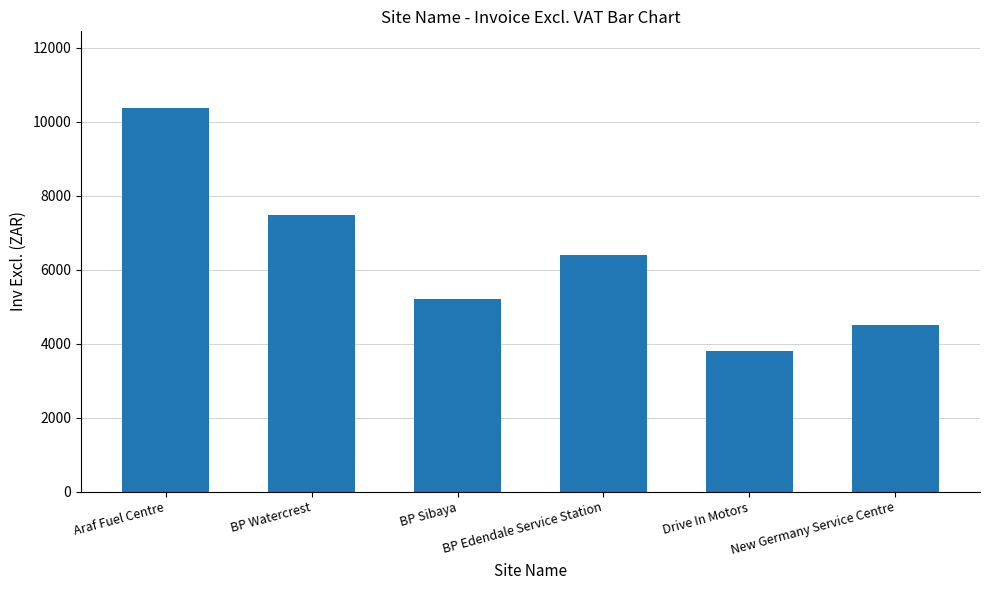

What is the difference between the maximum and second lowest values?

5864